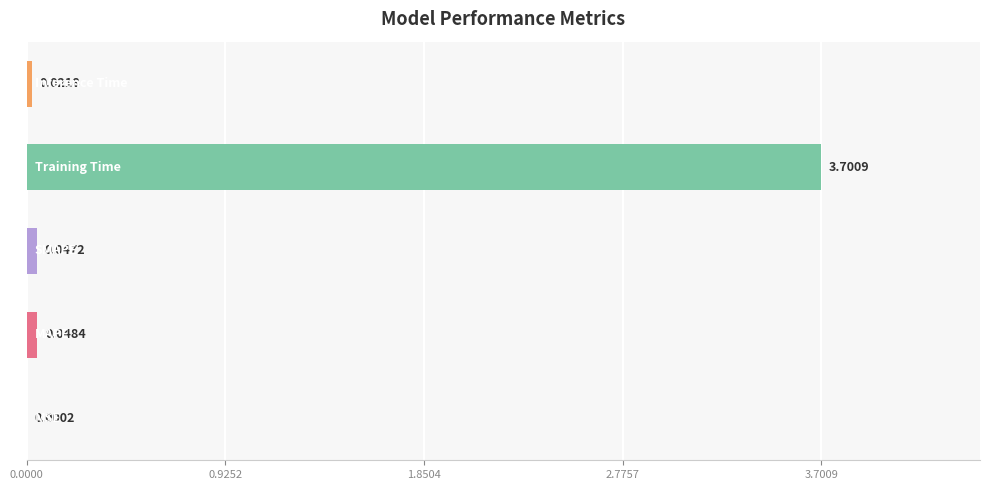

Count the number of data series in this chart.

1